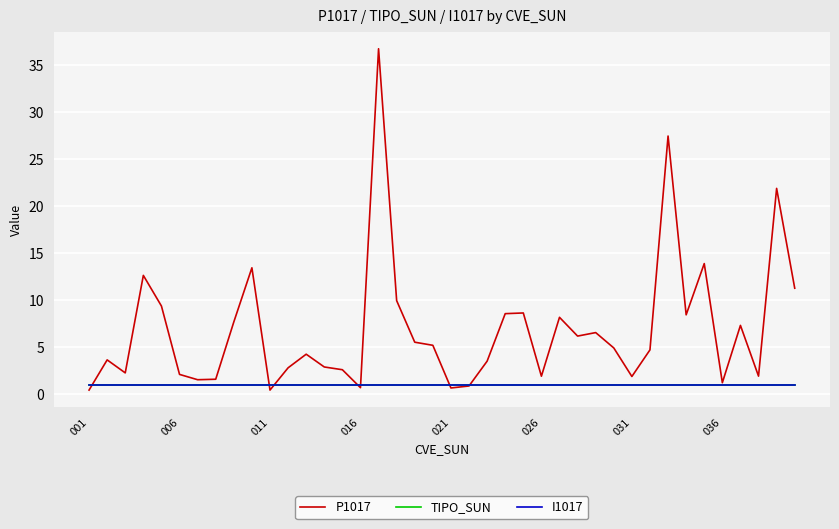

Which series has the largest total across all categories?

P1017